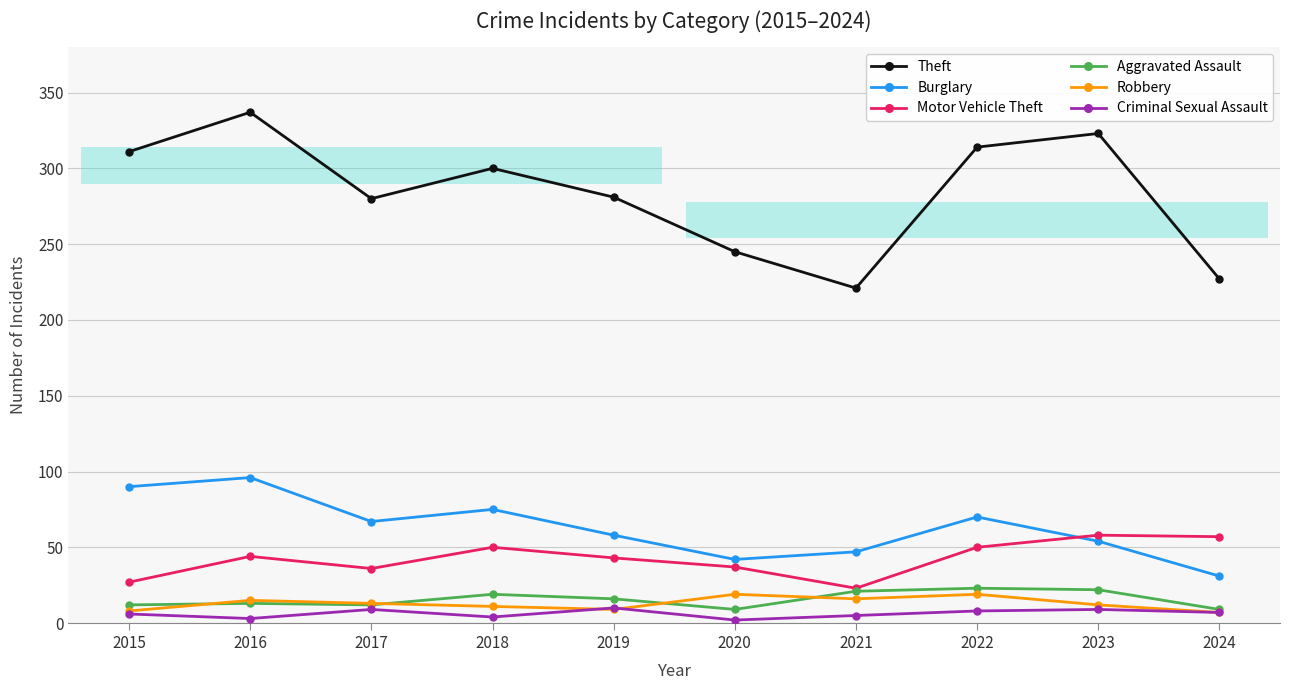

Reading left to right, extract all data points from this chart.

Theft: 2015=311	2016=337	2017=280	2018=300	2019=281	2020=245	2021=221	2022=314	2023=323	2024=227
Burglary: 2015=90	2016=96	2017=67	2018=75	2019=58	2020=42	2021=47	2022=70	2023=54	2024=31
Motor Vehicle Theft: 2015=27	2016=44	2017=36	2018=50	2019=43	2020=37	2021=23	2022=50	2023=58	2024=57
Aggravated Assault: 2015=12	2016=13	2017=12	2018=19	2019=16	2020=9	2021=21	2022=23	2023=22	2024=9
Robbery: 2015=8	2016=15	2017=13	2018=11	2019=9	2020=19	2021=16	2022=19	2023=12	2024=7
Criminal Sexual Assault: 2015=6	2016=3	2017=9	2018=4	2019=10	2020=2	2021=5	2022=8	2023=9	2024=7